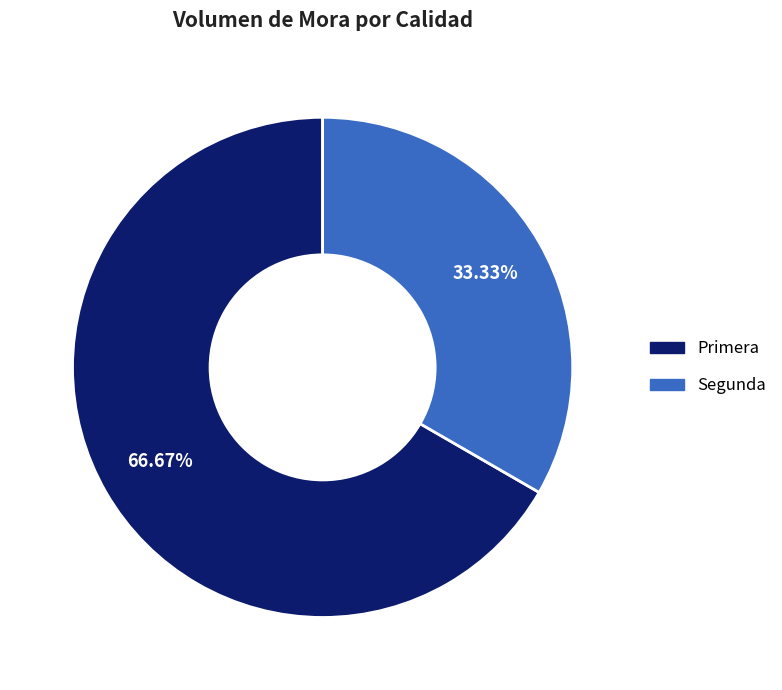

How many segments does this pie chart have?

2